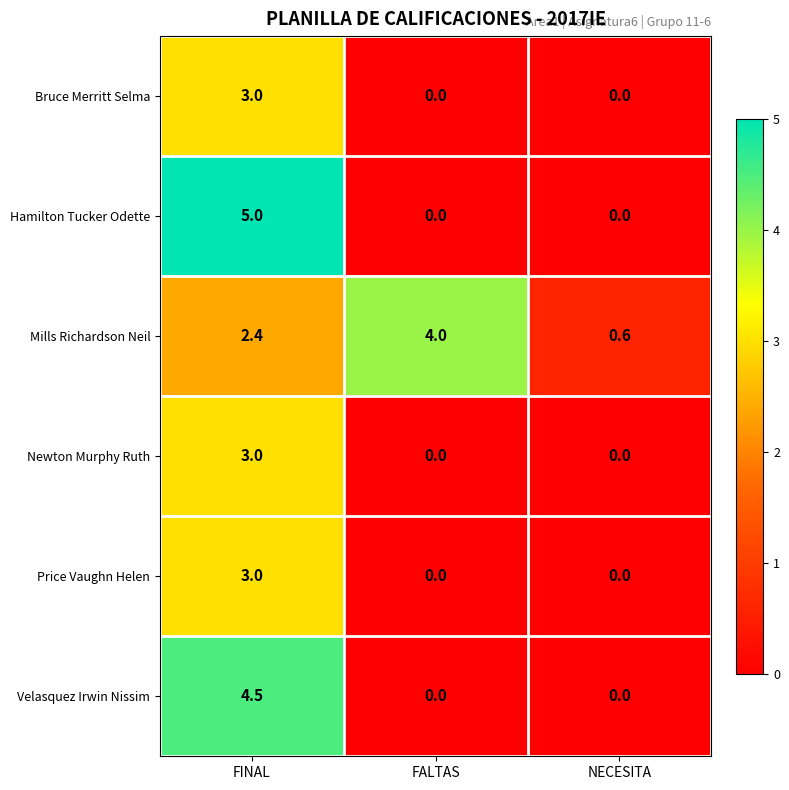

Count the number of data series in this chart.

6